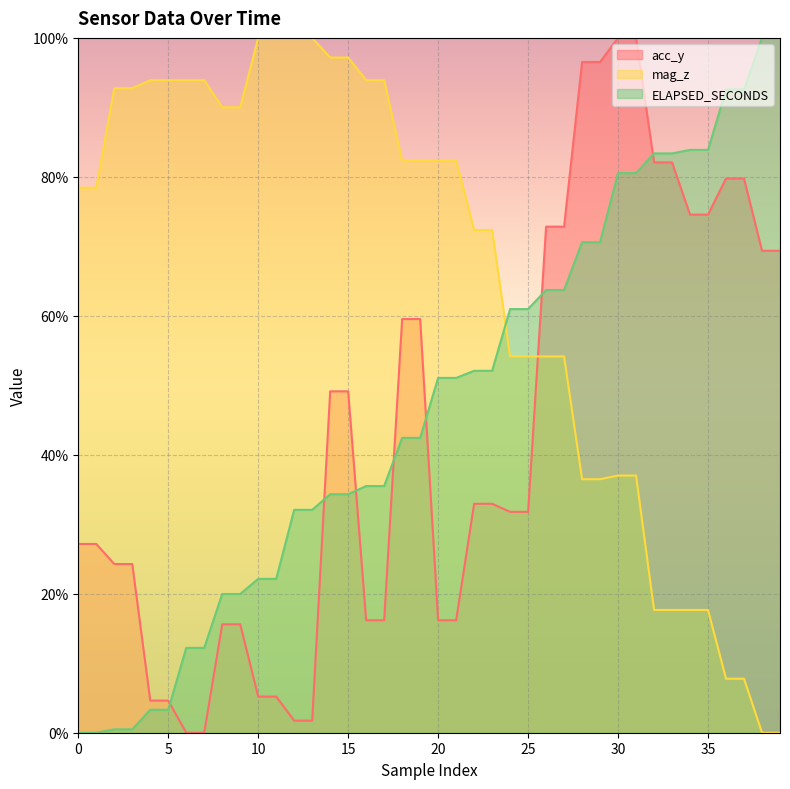

How many times do acc_y and mag_z cross each other?

1